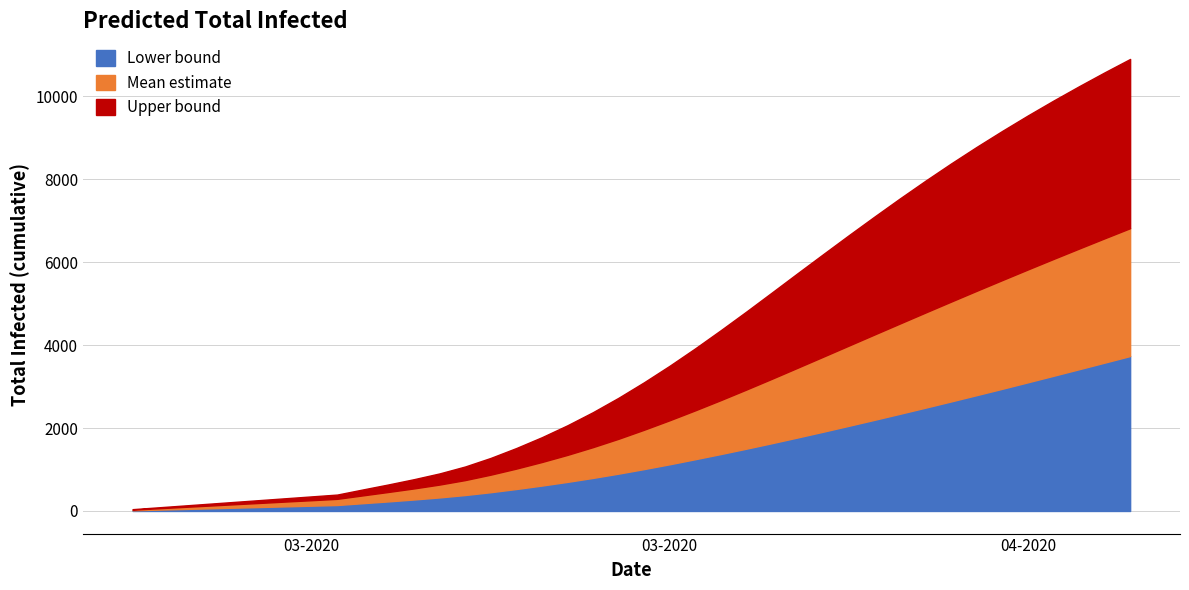

Which series has the widest spread of values?

predicted_total_infected_upper